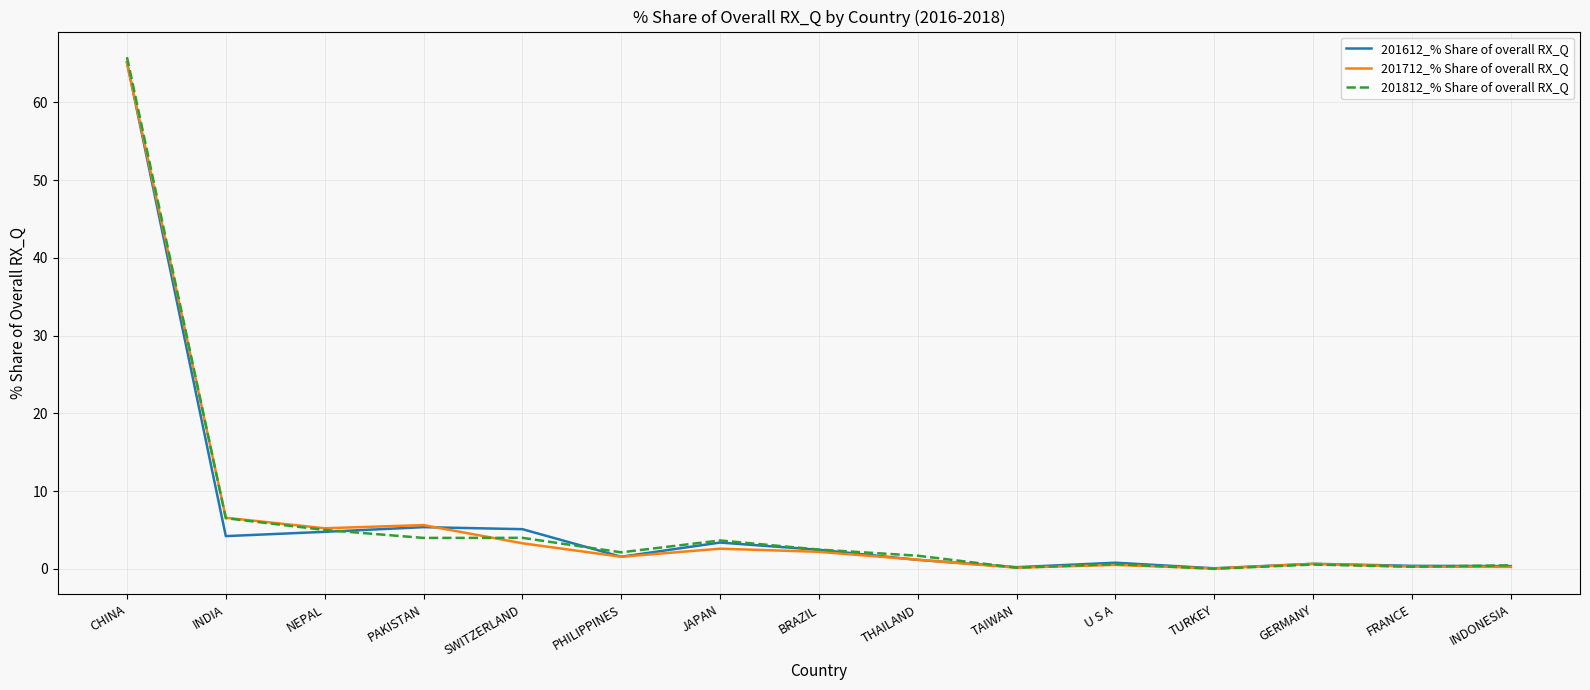

What is the spread (max minus min) of values at SWITZERLAND?

1.8